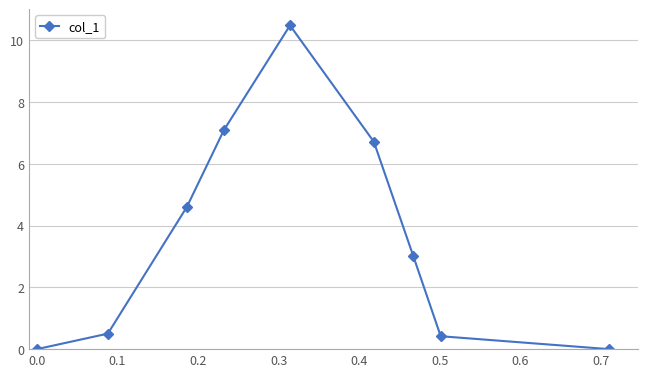

True or false: the data has more than 0 interior local peaks.

True